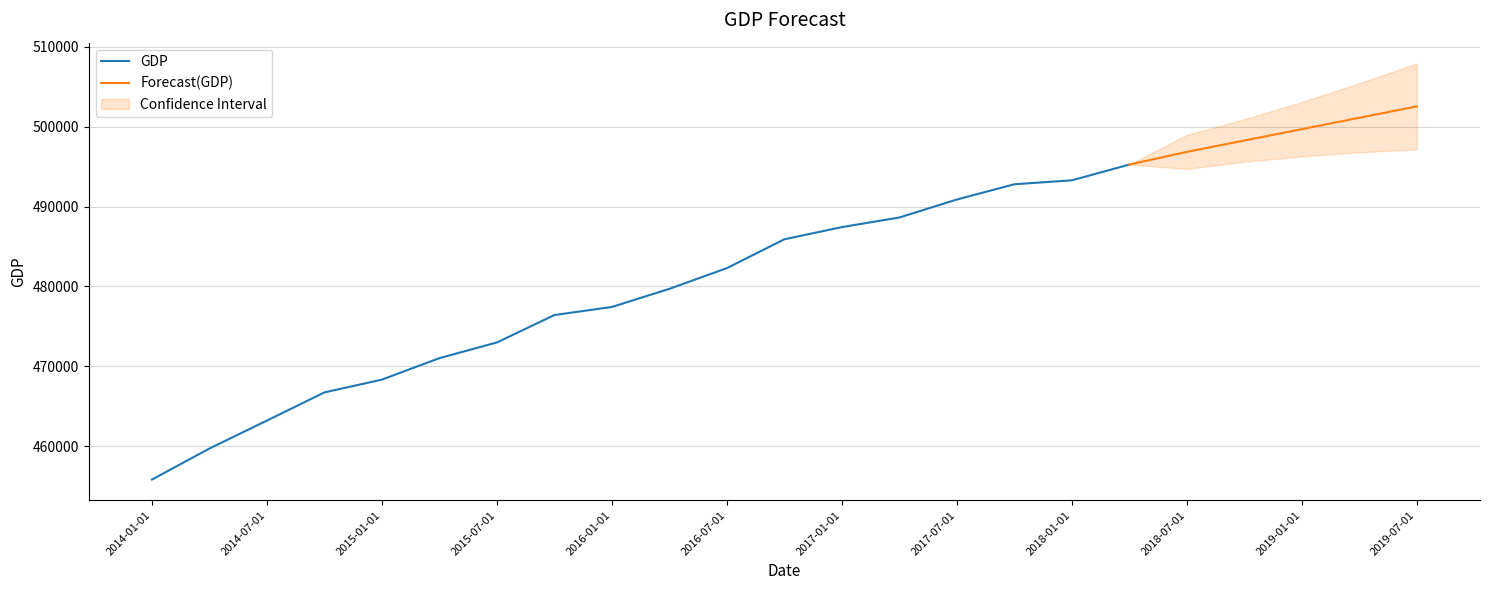

List the labels in order of value, smallest first.

2014-01-01, 2014-04-01, 2014-07-01, 2014-10-01, 2015-01-01, 2015-04-01, 2015-07-01, 2015-10-01, 2016-01-01, 2016-04-01, 2016-07-01, 2016-10-01, 2017-01-01, 2017-04-01, 2017-07-01, 2017-10-01, 2018-01-01, 2018-04-01